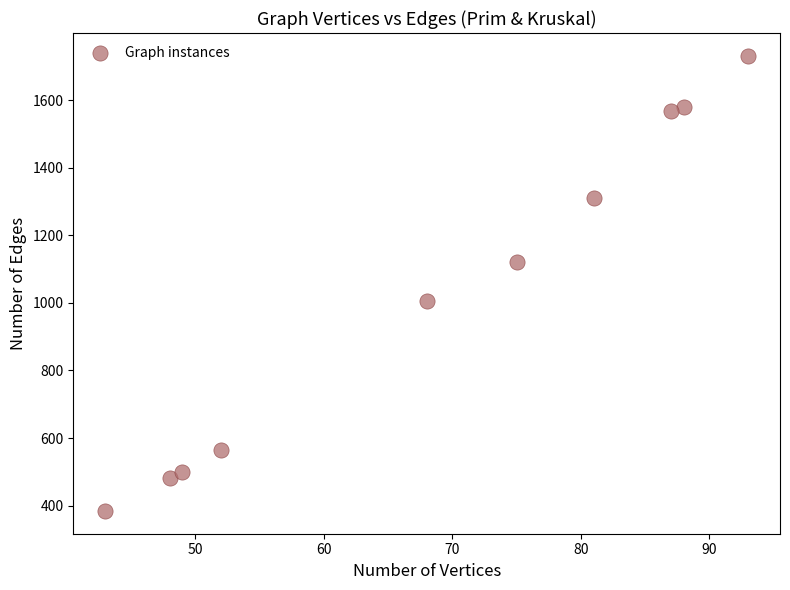

What is the average Y value?

1025